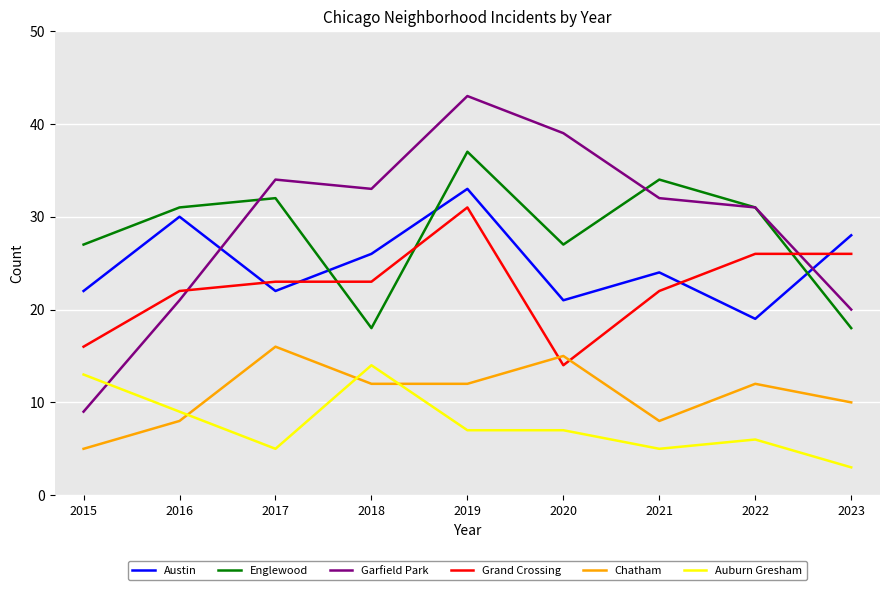

Which category has the highest value in the Auburn Gresham series?

2018